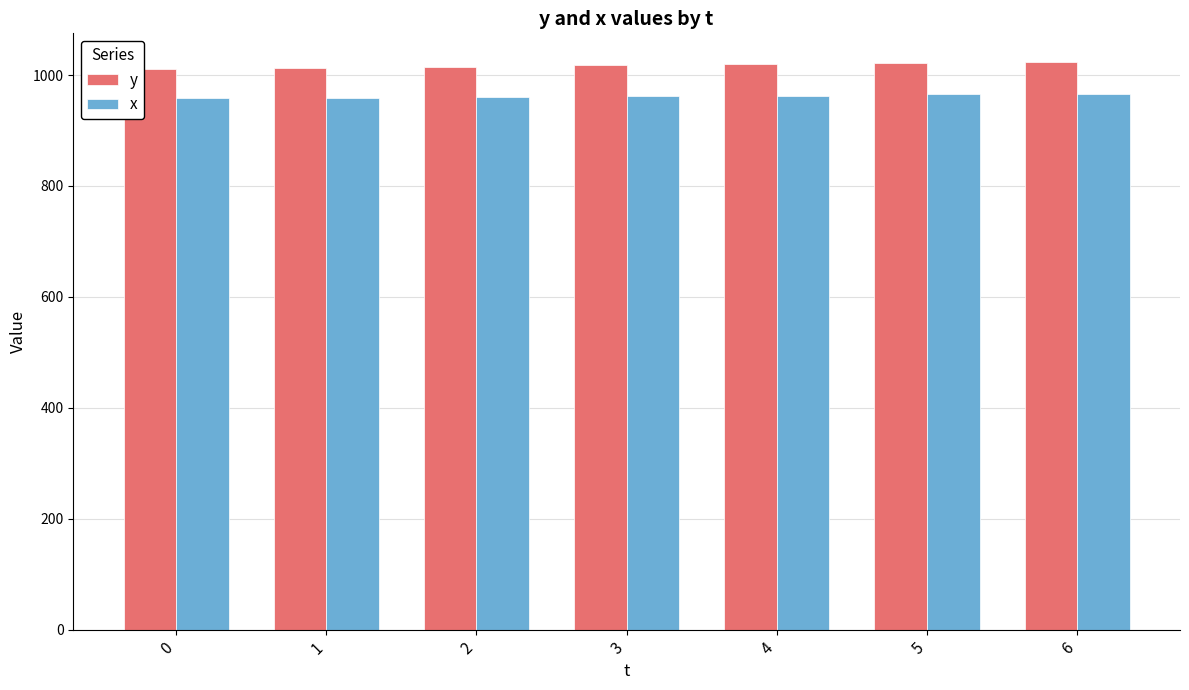

Which series has the largest total across all categories?

y